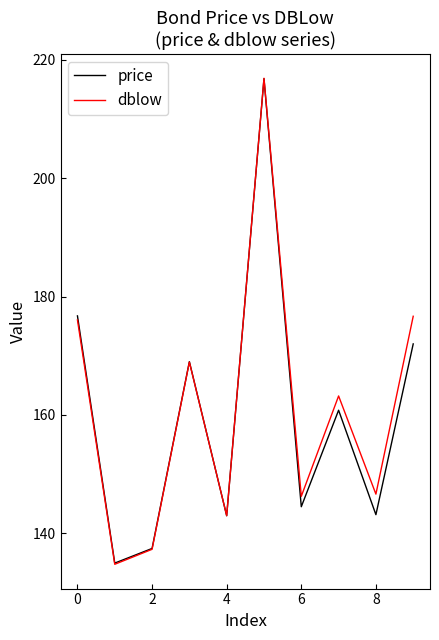

What is the greatest value displayed?

216.9